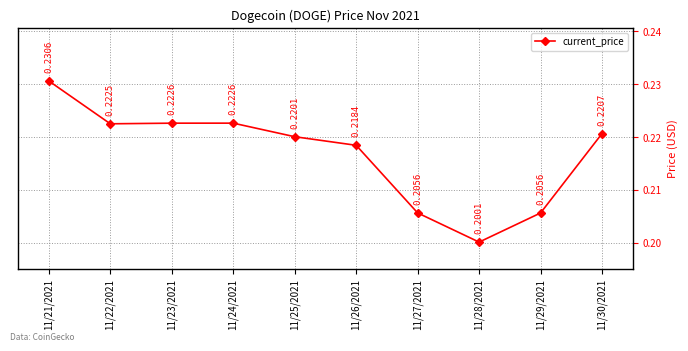

How many lines are shown in the chart?

1